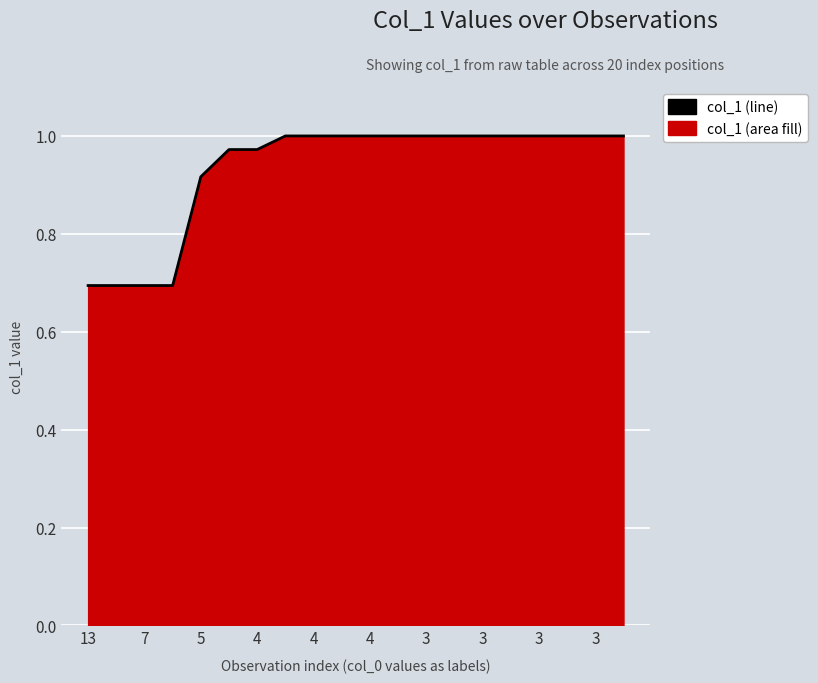

How many lines are shown in the chart?

1